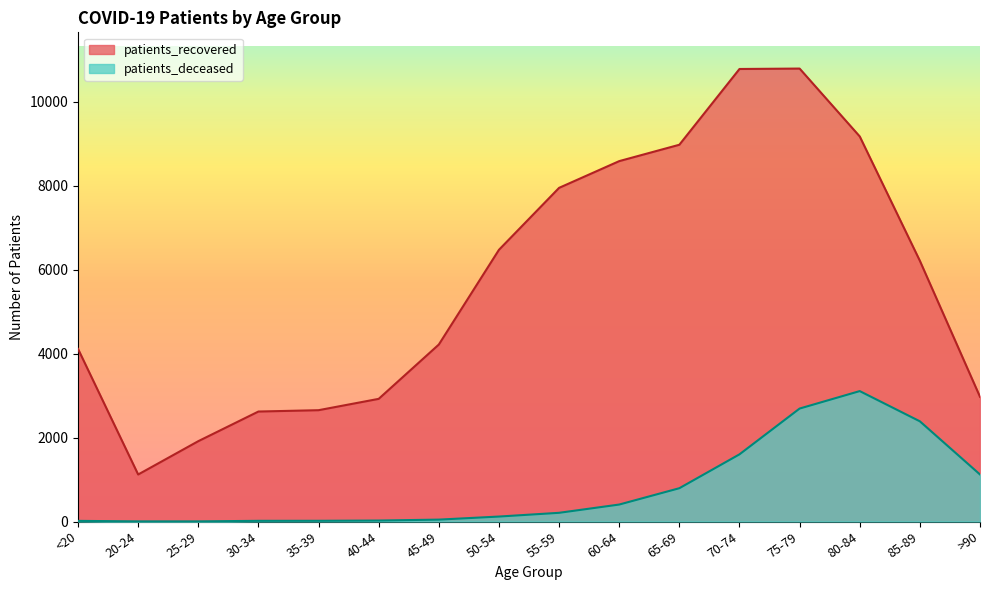

True or false: patients_deceased has a value of 1021 at 85-89.

False